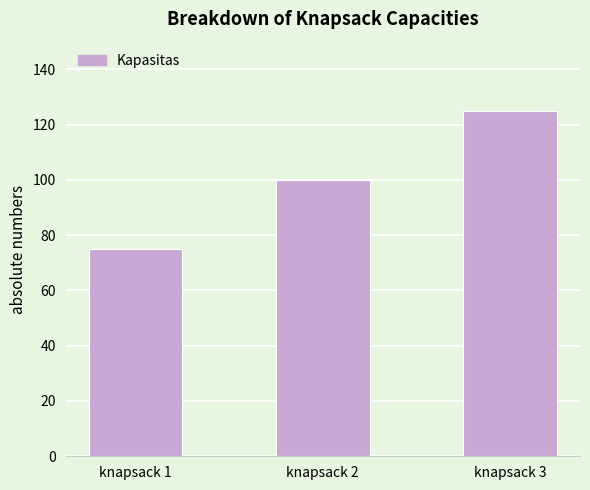

How many data points are less than 100?

1